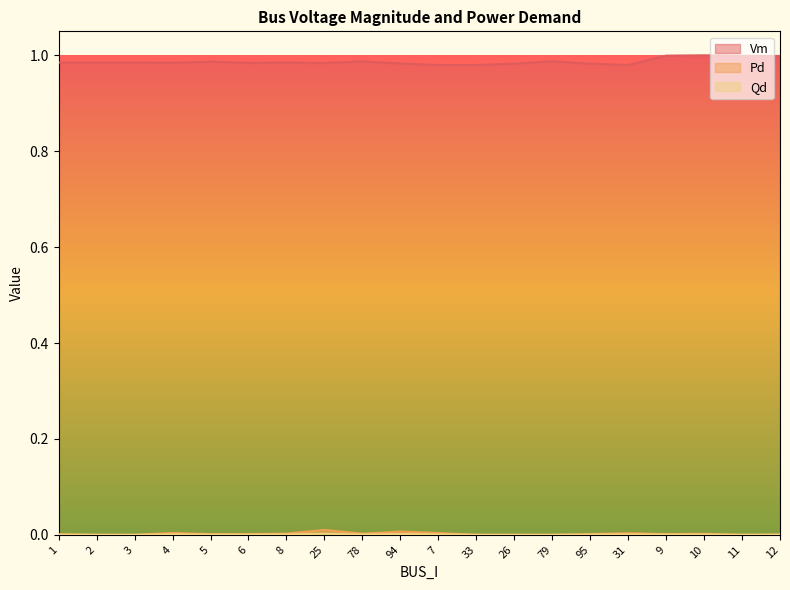

Which category has the lowest value in the Vm series?

7